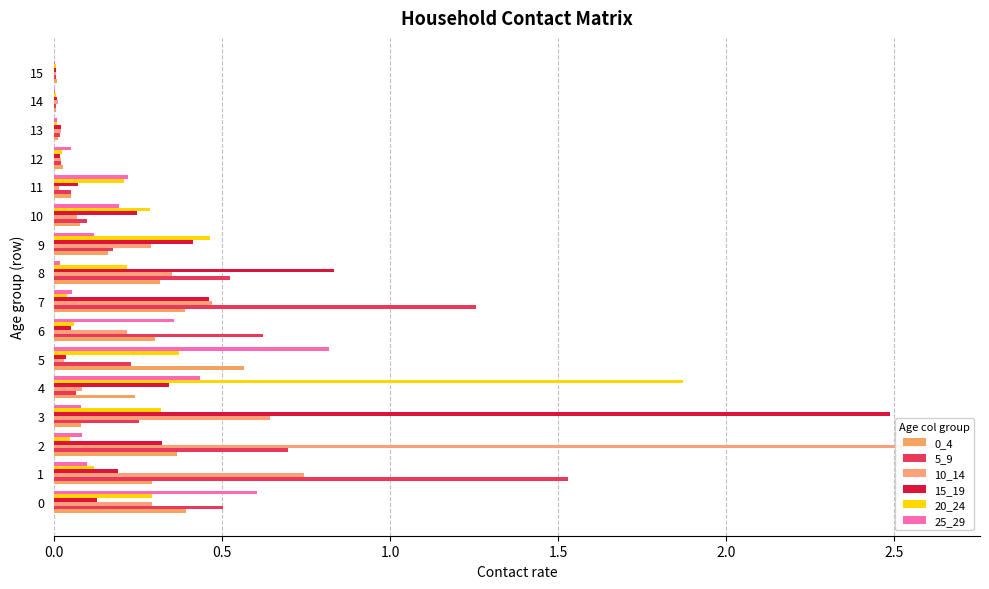

The 5_9 series shows 0.3 at 6. True or false?

False